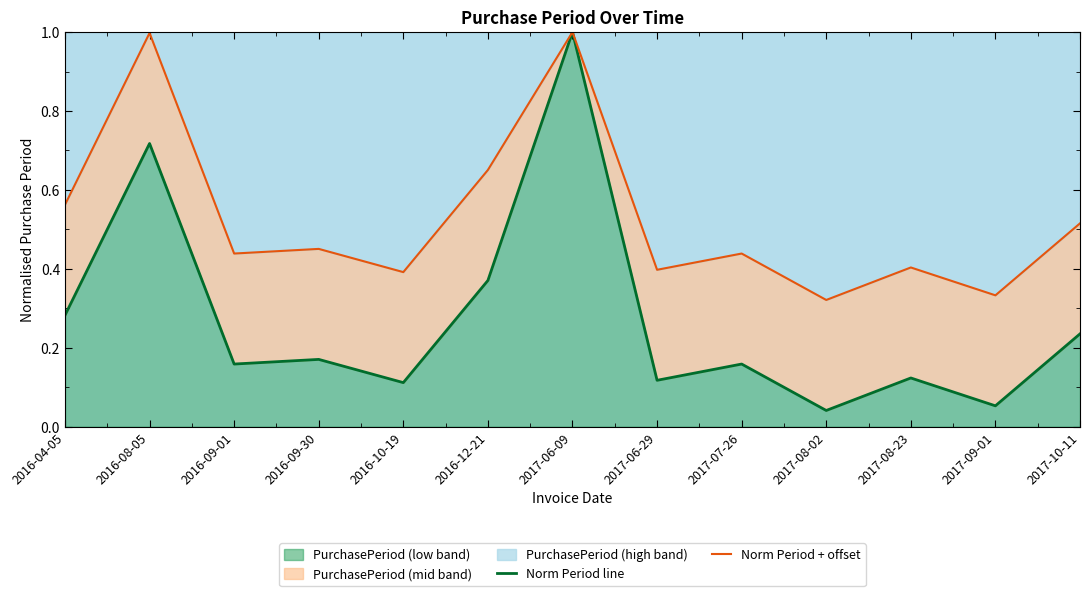

What is the difference between the Norm Period line values at 2017-07-26 and 2017-06-09?

0.8